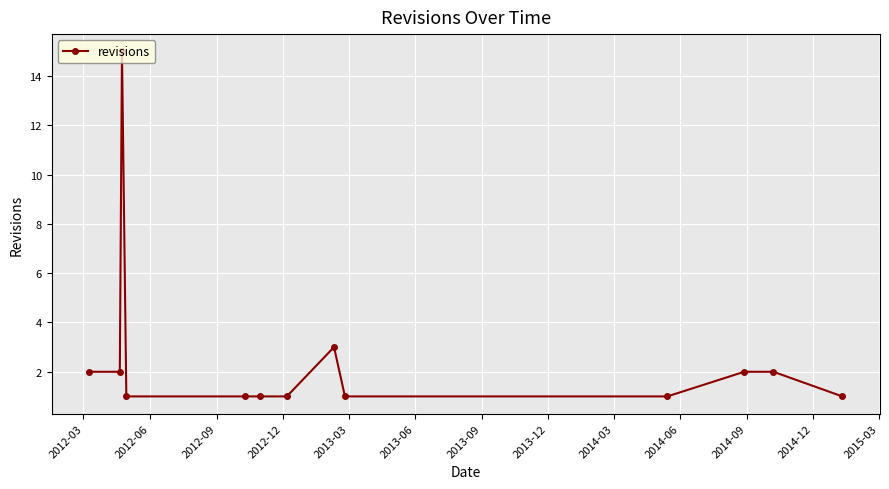

What is the greatest value displayed?

15